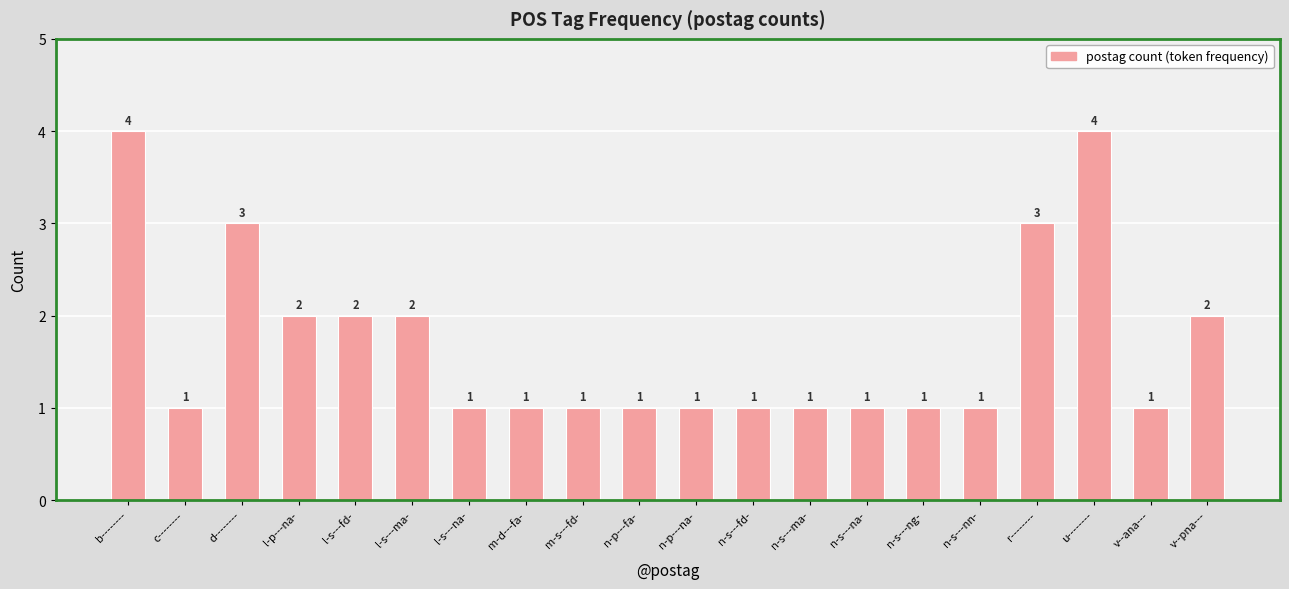

How many values are between 1 and 2?

16